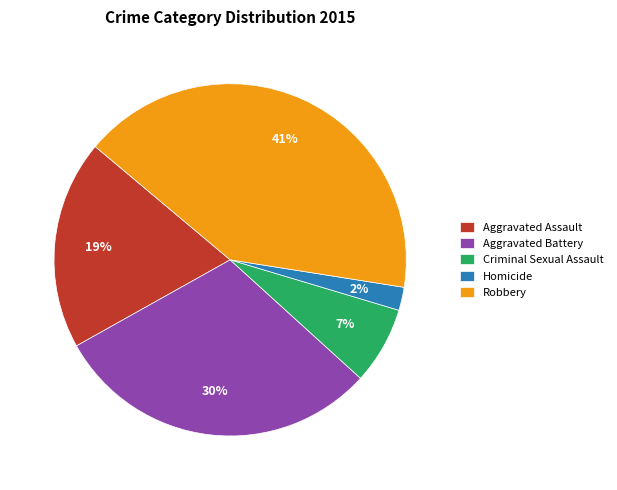

The Aggravated Battery slice represents 30% of the pie. True or false?

True